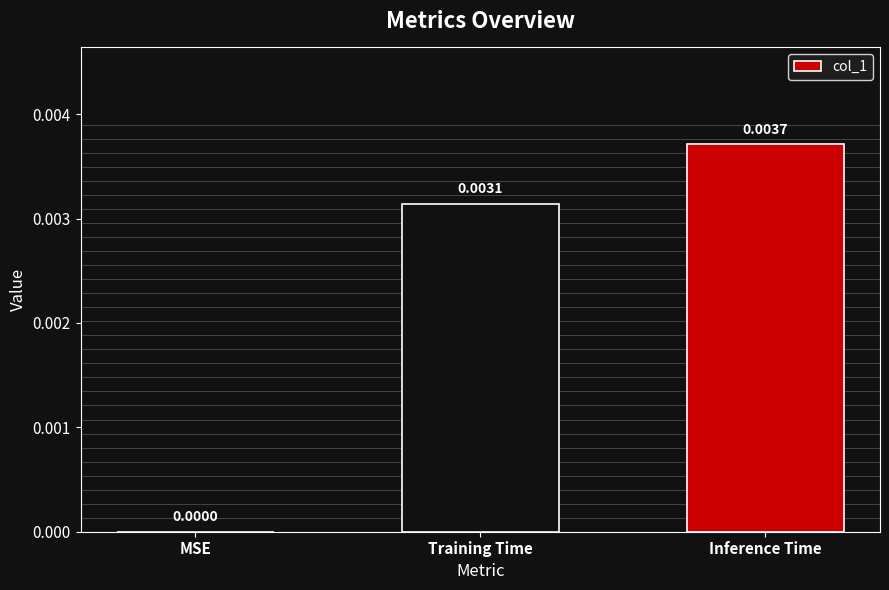

At which category does the chart reach its peak across all series?

Inference Time